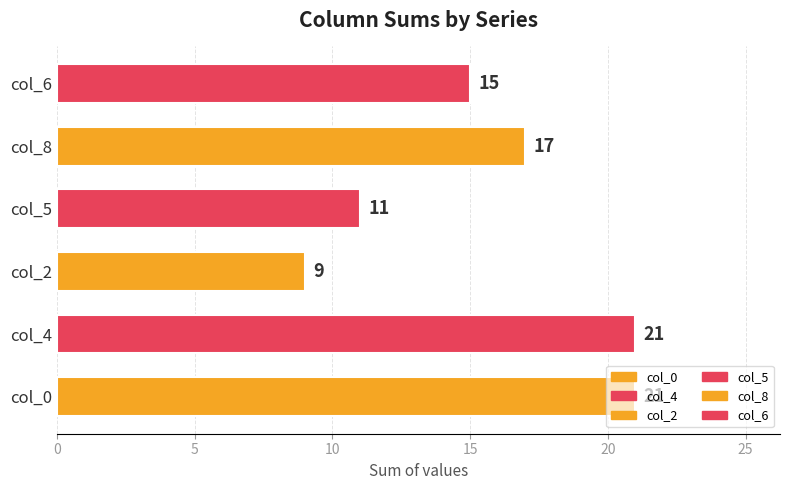

Where is the data nearest to the value 15?

col_6